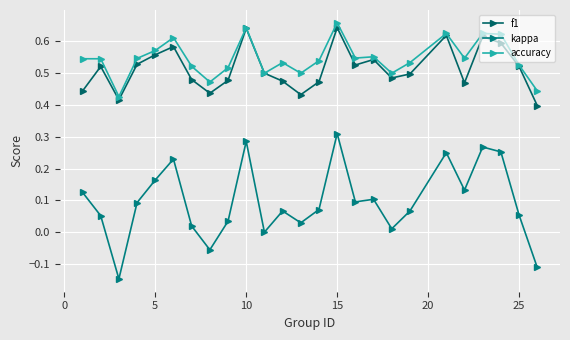

How many interior local peaks does the kappa series have?

7